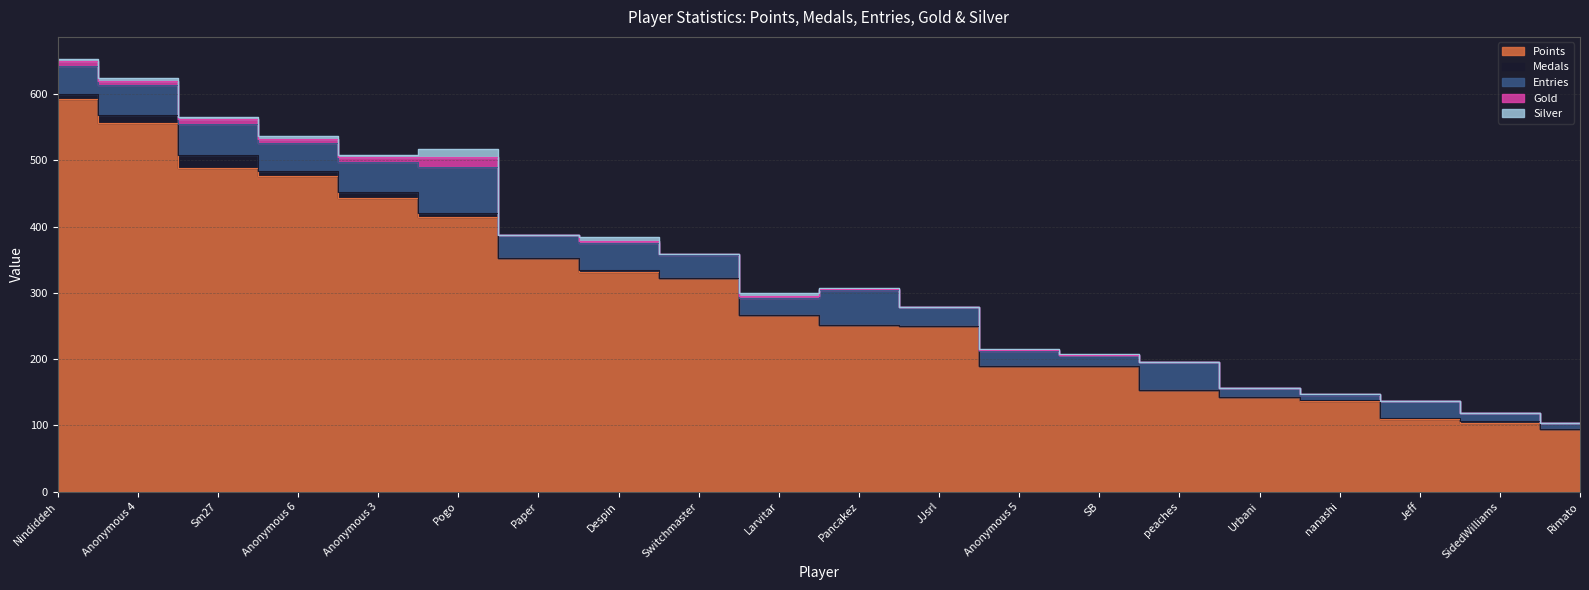

Which series has the widest spread of values?

Points